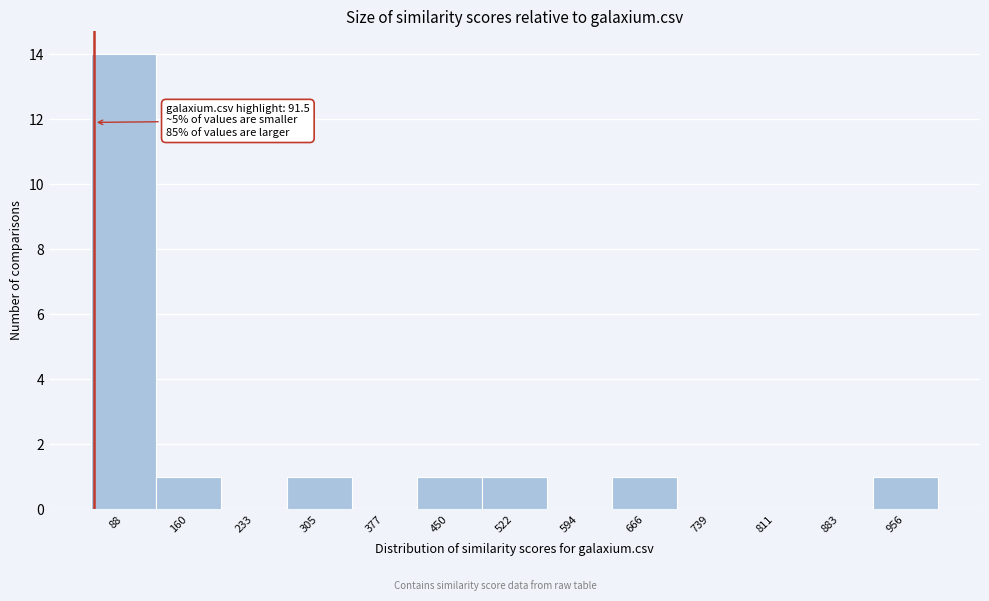

Reading left to right, list all the values displayed in this chart.

88=14	160=1	233=0	305=1	377=0	450=1	522=1	594=0	666=1	739=0	811=0	883=0	956=1